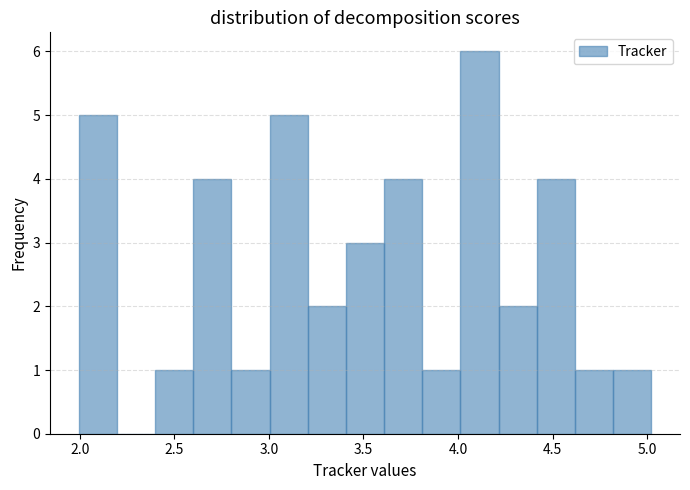

Which range on the x-axis has the tallest bar?

4.0 to 4.2